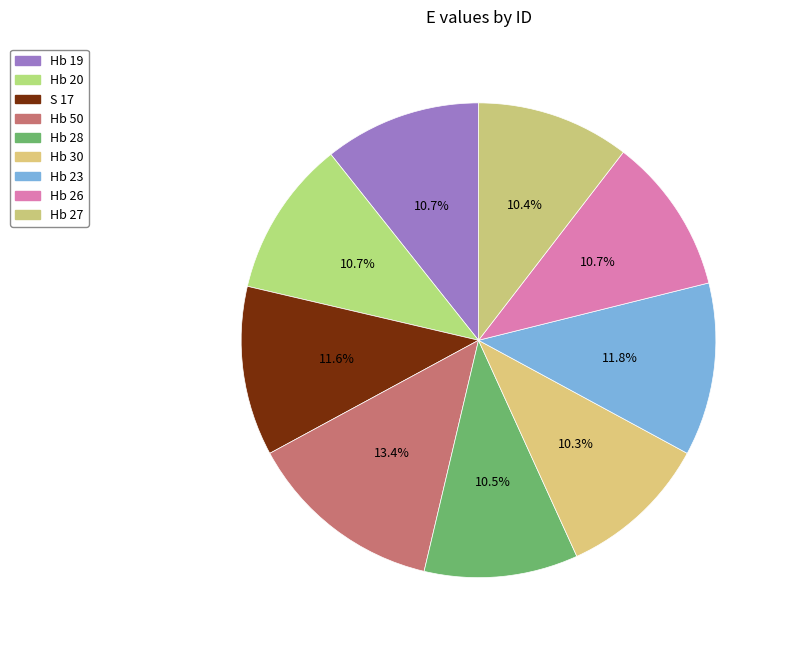

What is the change in value from Hb 19 to S 17?

+1.3